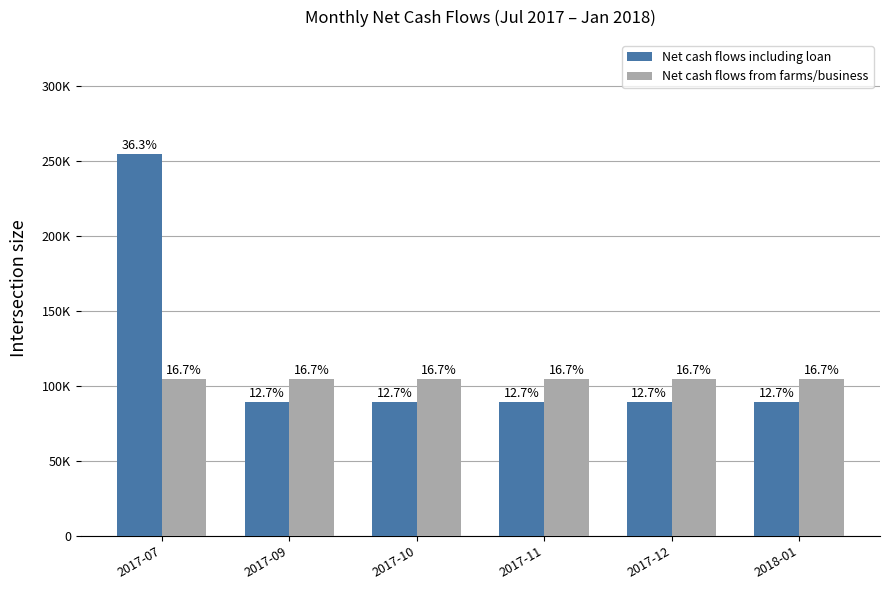

What is the total value across all series at 2017-09?

193620